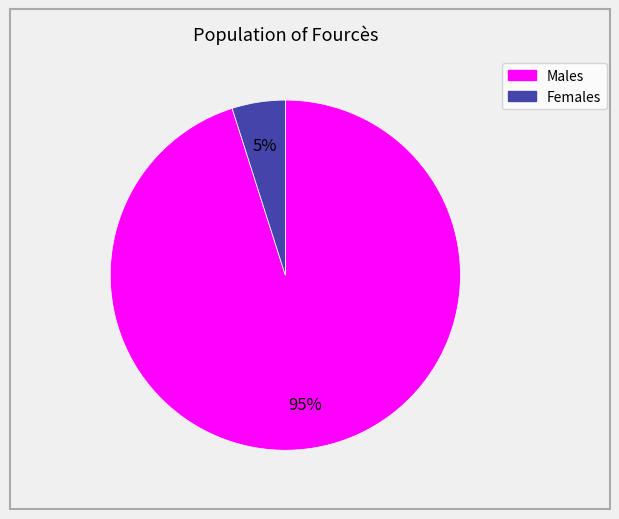

To the nearest percent, what is the average slice percentage?

50%